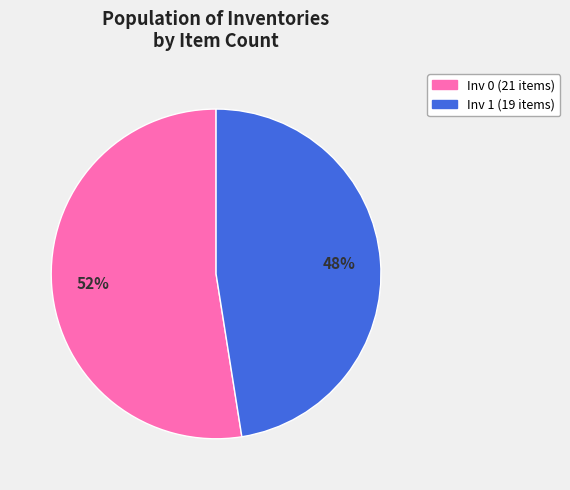

To the nearest percent, what is the average slice percentage?

50%